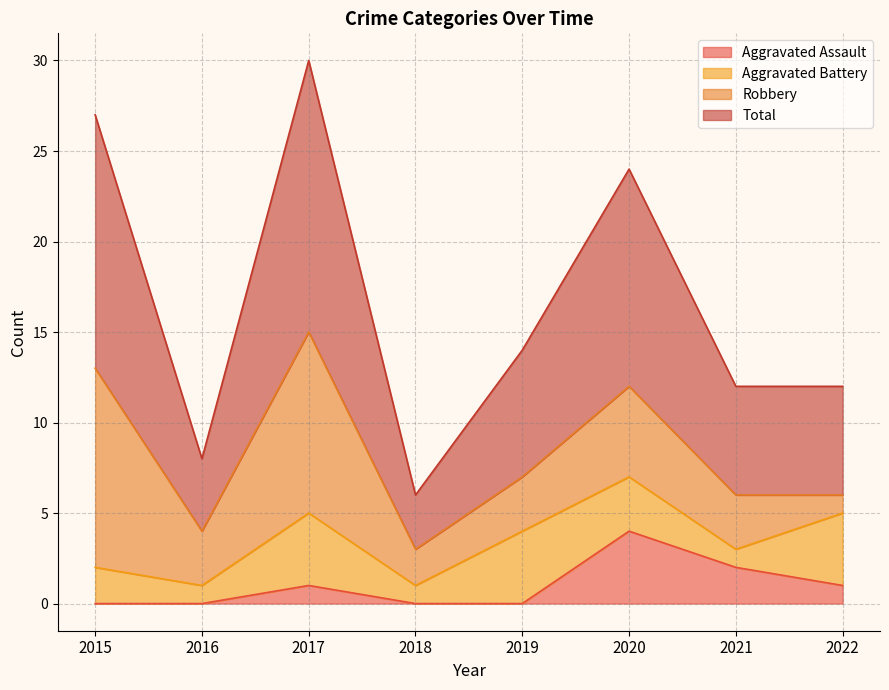

What is the maximum value for Aggravated Assault?

4